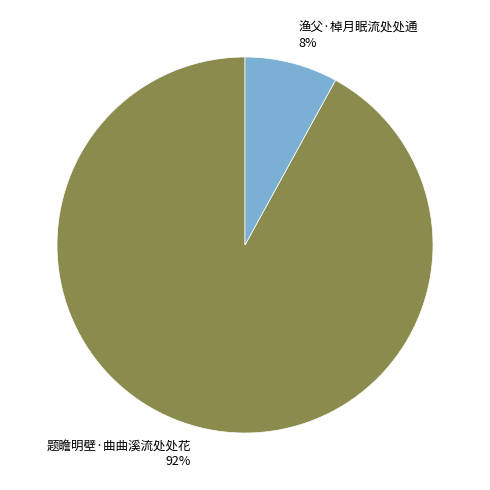

Which has a higher value, 题瞻明壁·曲曲溪流处处花 or 渔父·棹月眠流处处通?

题瞻明壁·曲曲溪流处处花